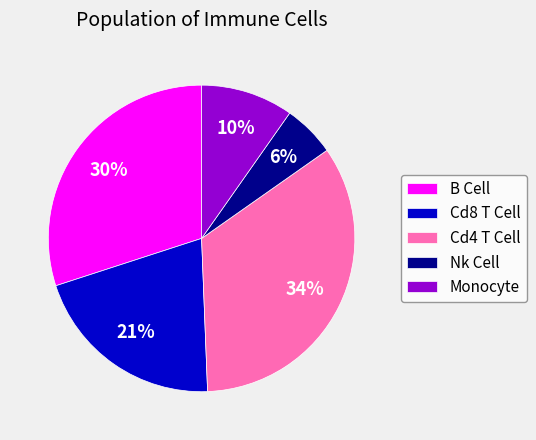

Is there any slice that represents more than half of the pie?

No